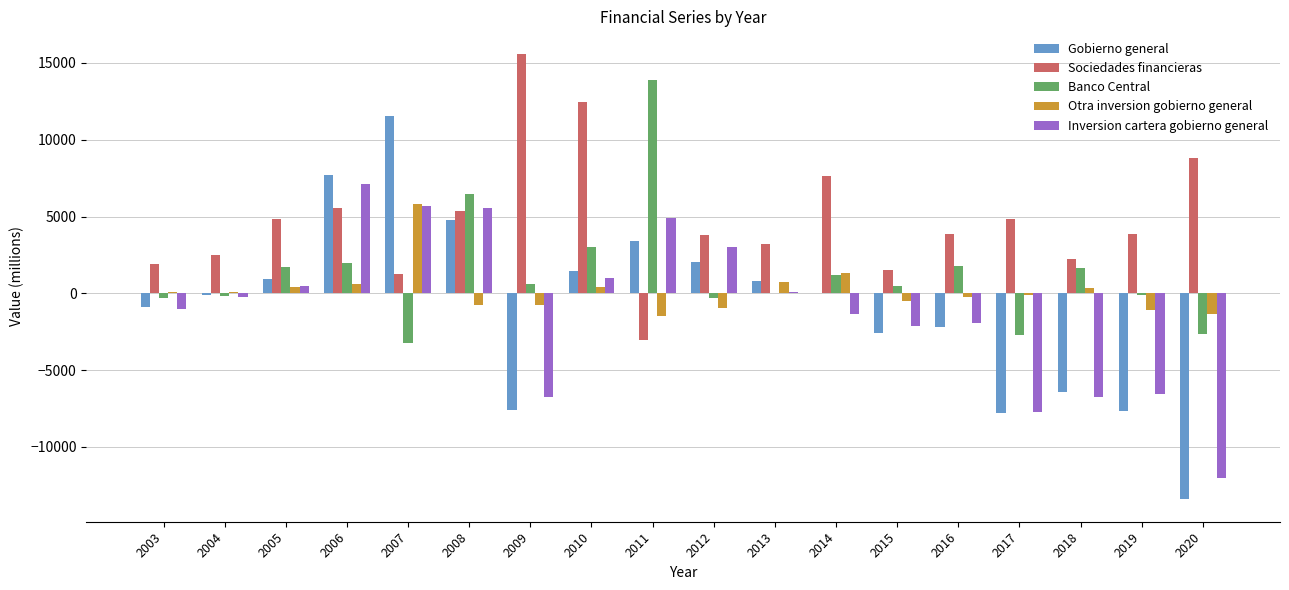

At which label does Inversion cartera gobierno general first exceed -242?

2005